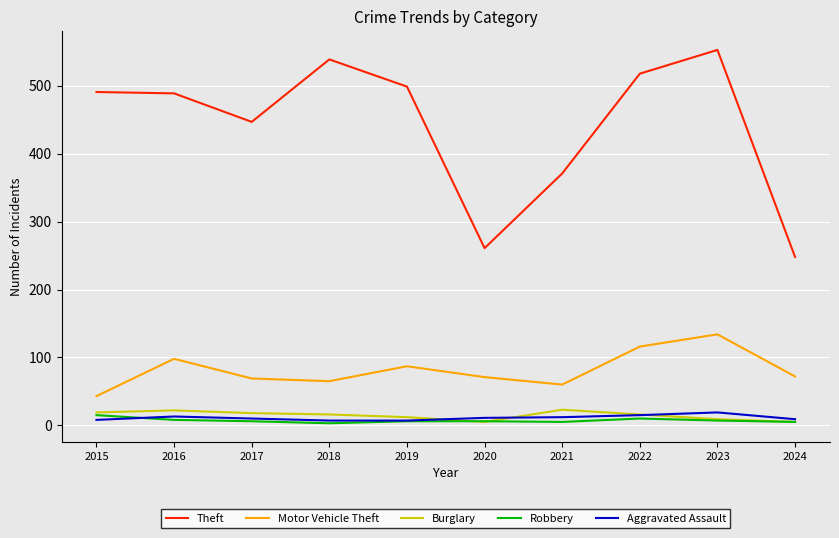

What is the spread (max minus min) of values at 2023?

546